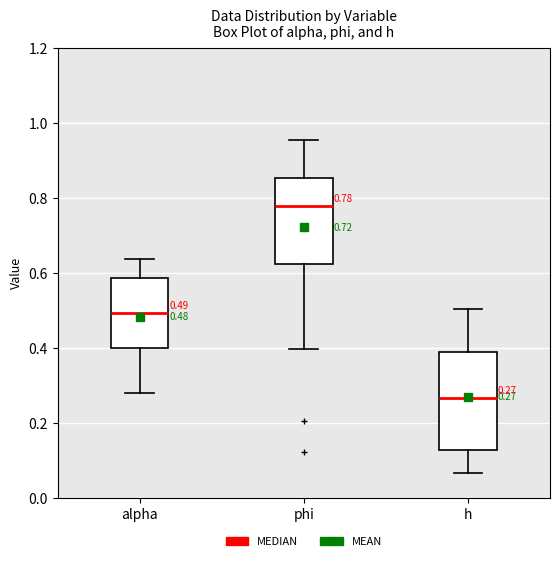

Which box's median line is the lowest?

h